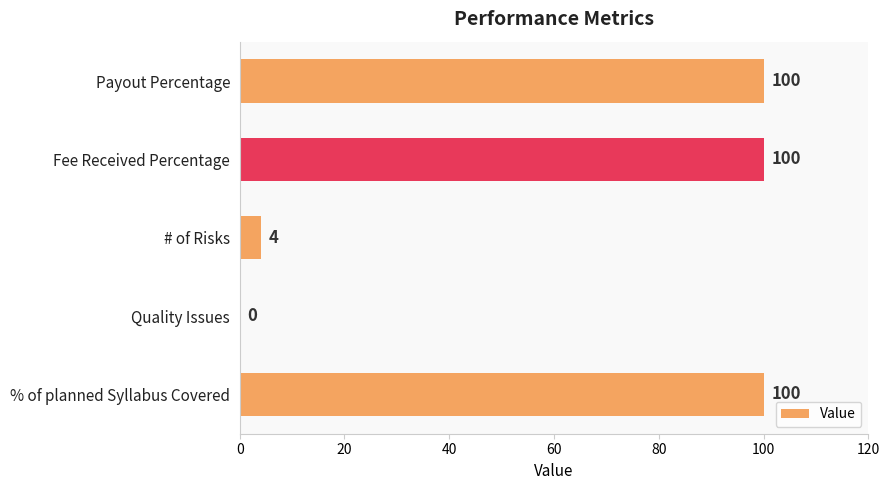

What is the sum of the values at Payout Percentage and % of planned Syllabus Covered?

200